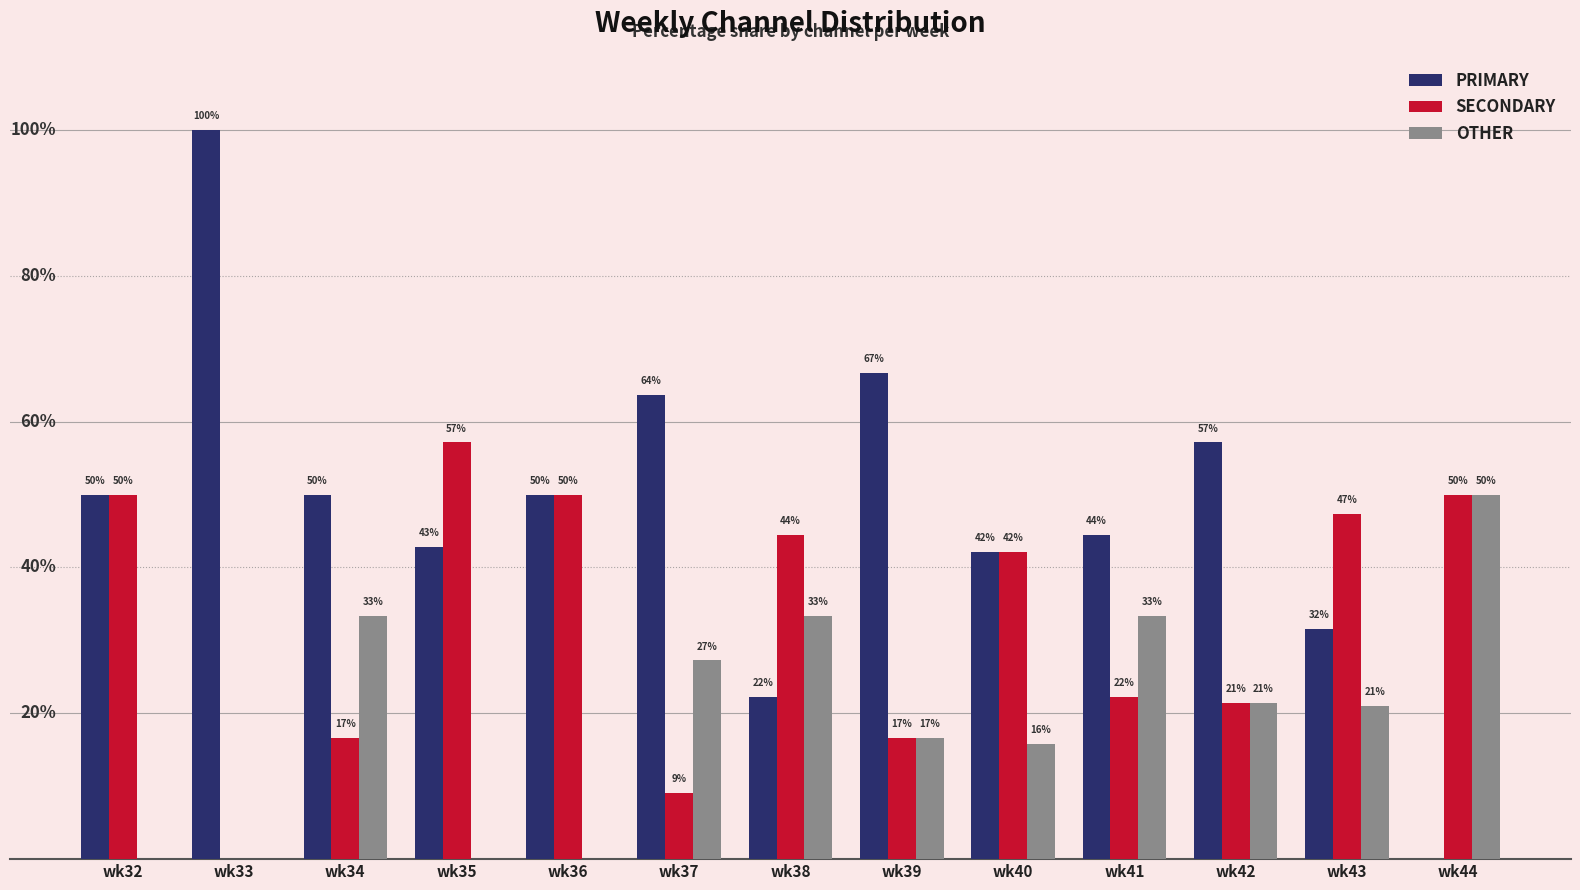

At which label does OTHER reach its minimum?

wk32